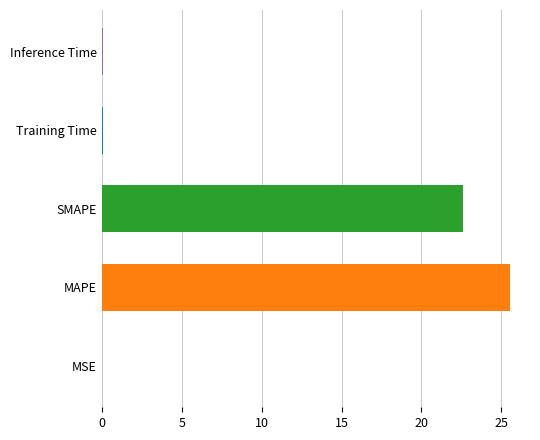

What is the average value?

9.7